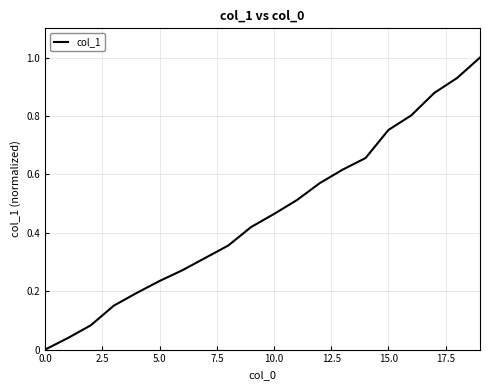

What is the difference between the maximum and minimum values?

1.0